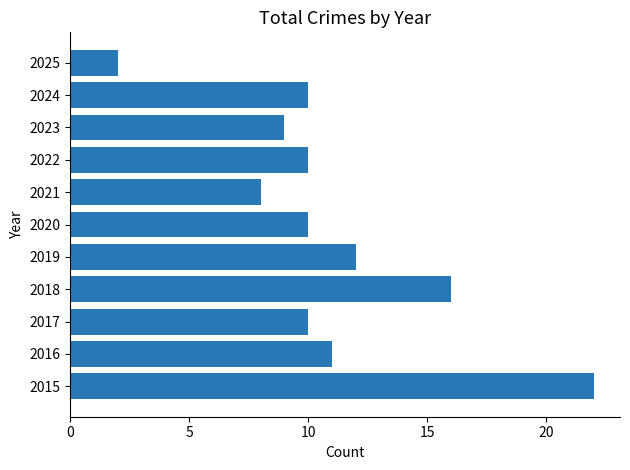

What is the difference between the maximum and minimum values?

20